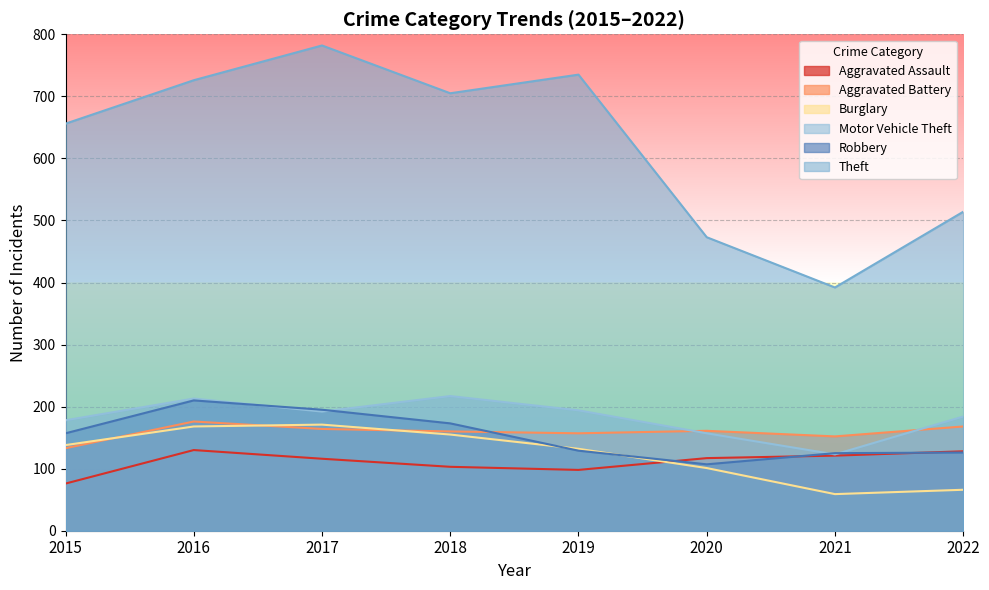

Is it true that Burglary equals 168 at 2016?

True